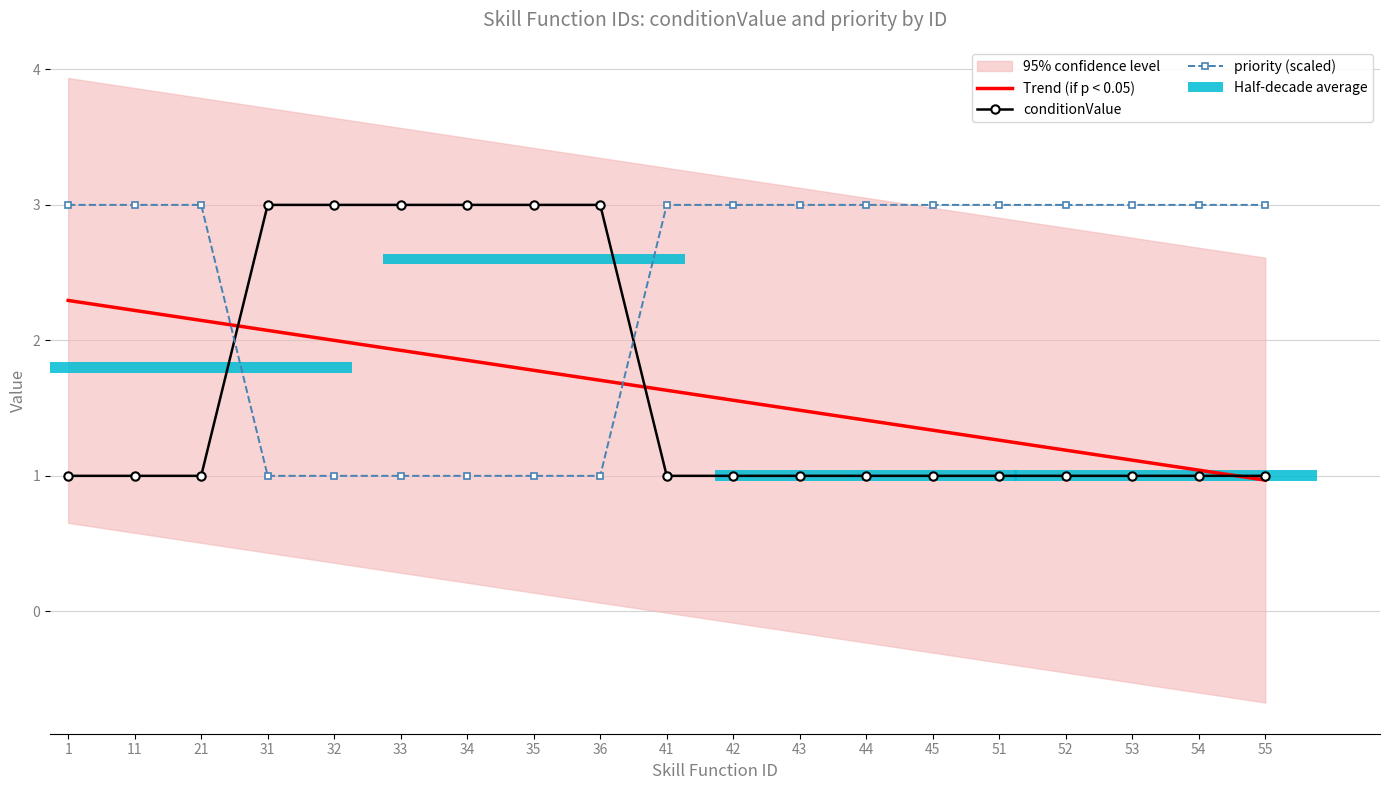

Which series changed the most between 21 and 54?

Trend (if p < 0.05)